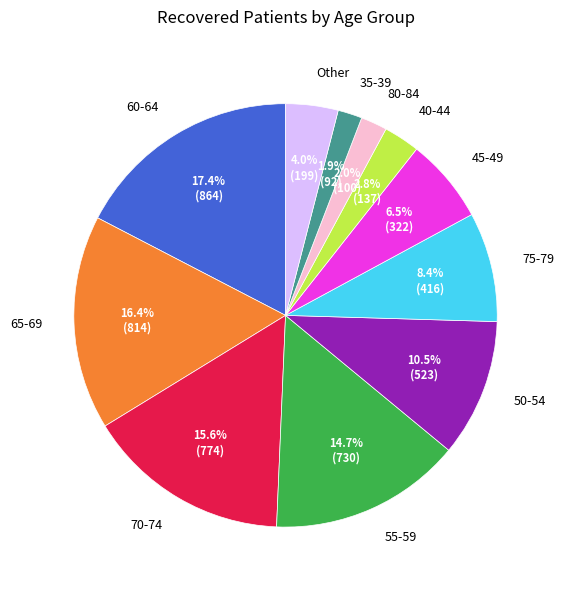

Is there a majority slice in this chart?

No